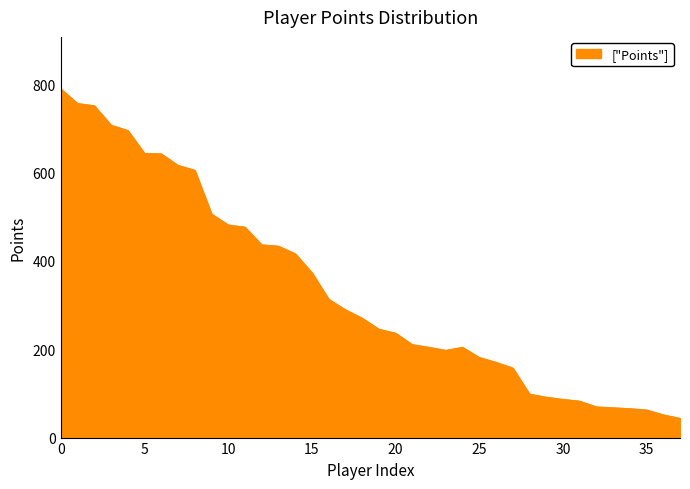

What is the smallest value displayed?

43